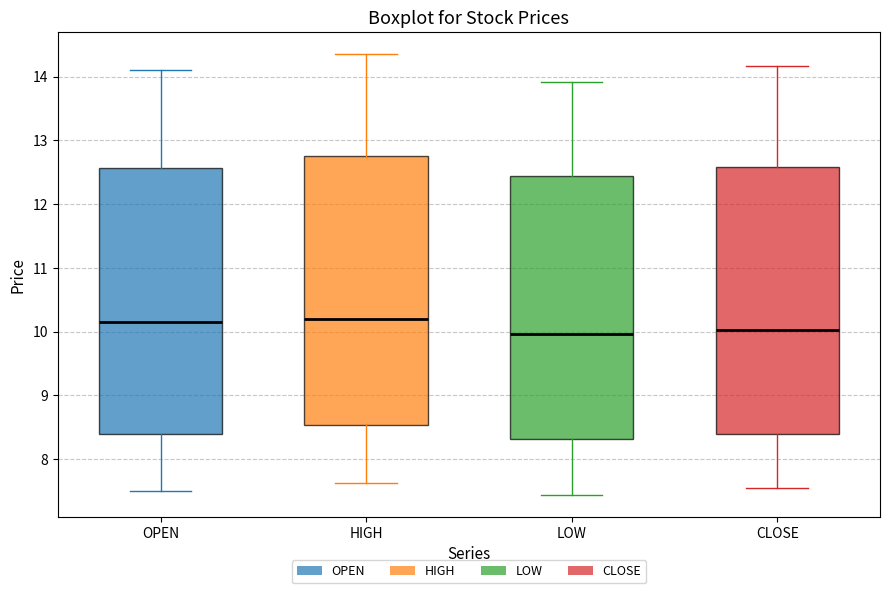

Where does the upper whisker of the box for HIGH end on the y-axis? The values are not printed on the chart, so give them approximately, as read against the axis.

14.4